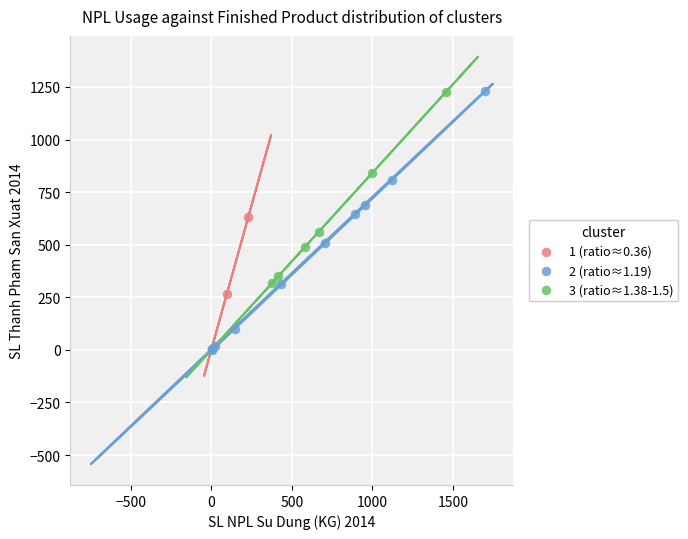

Which series reaches the minimum Y coordinate?

2 (ratio≈1.19)